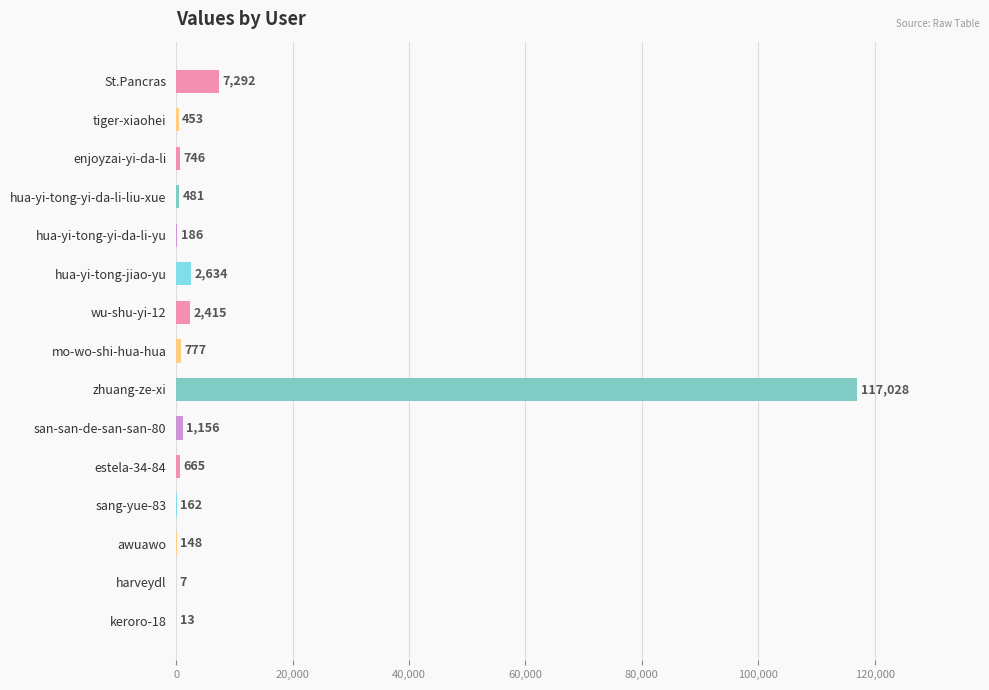

What is the maximum value shown in the chart?

117028